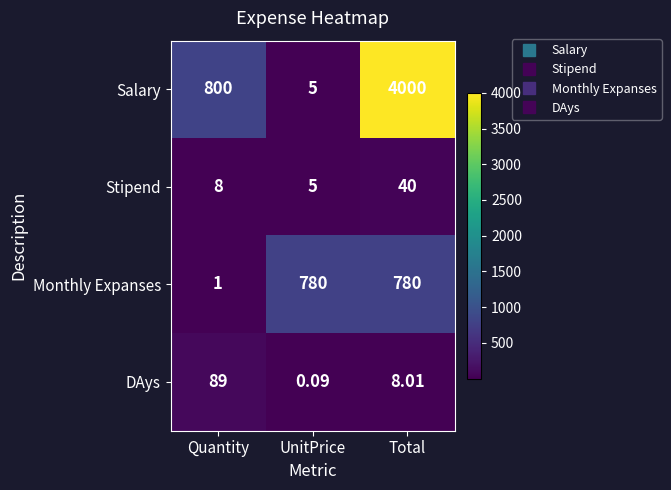

Which series has the largest range (max minus min)?

Salary